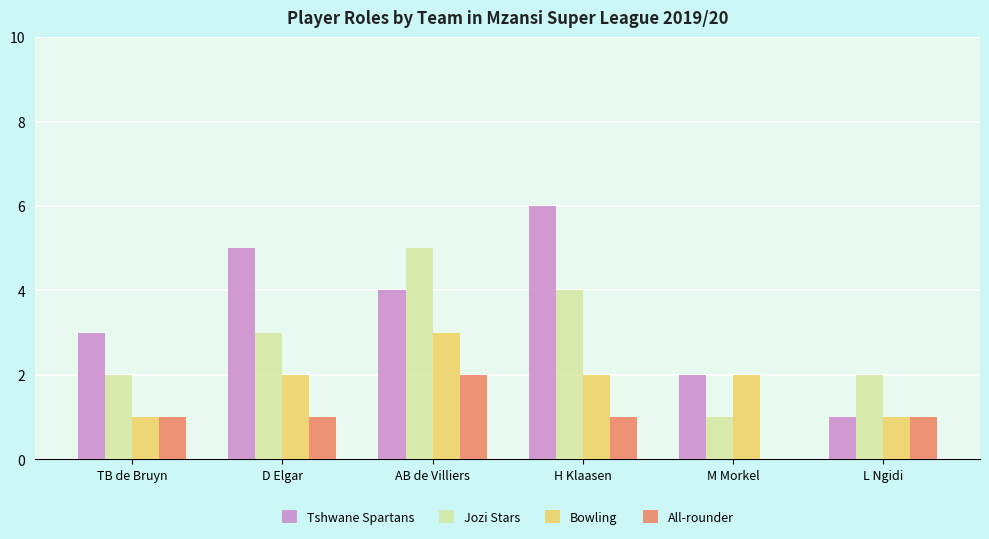

Which series changed the most between H Klaasen and M Morkel?

Tshwane Spartans